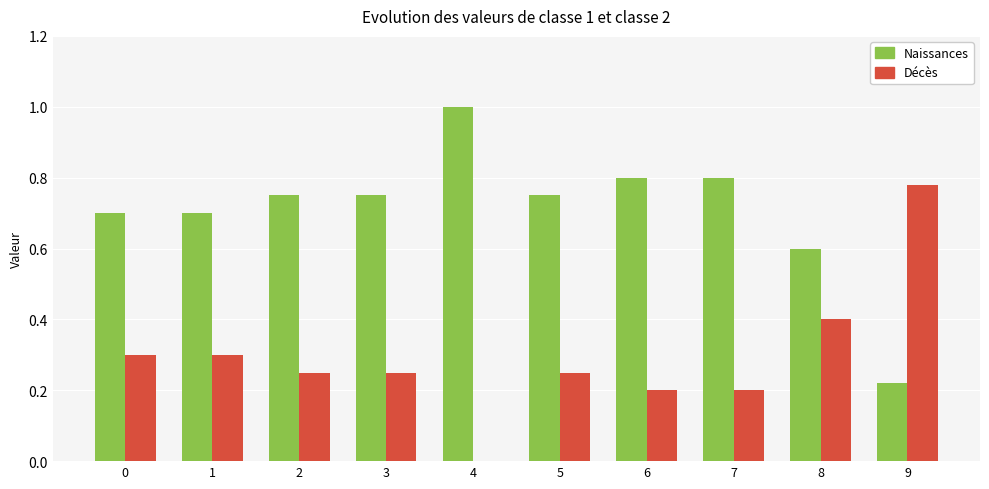

What is the highest value of the Naissances series?

1.0